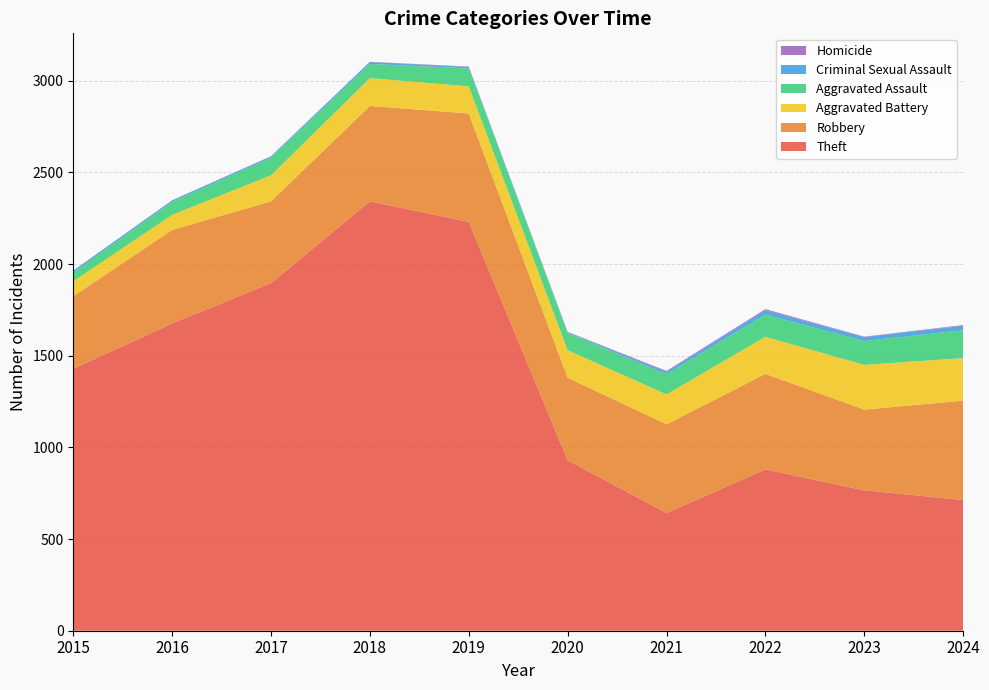

Reading right to left, list all the values displayed in this chart.

Theft: 2024=713	2023=766	2022=880	2021=642	2020=930	2019=2230	2018=2342	2017=1896	2016=1676	2015=1429
Robbery: 2024=542	2023=440	2022=521	2021=484	2020=450	2019=591	2018=520	2017=446	2016=510	2015=395
Aggravated Battery: 2024=232	2023=244	2022=202	2021=163	2020=150	2019=148	2018=152	2017=142	2016=82	2015=82
Aggravated Assault: 2024=152	2023=130	2022=121	2021=110	2020=94	2019=98	2018=77	2017=95	2016=71	2015=46
Criminal Sexual Assault: 2024=24	2023=22	2022=24	2021=14	2020=3	2019=8	2018=11	2017=8	2016=8	2015=12
Homicide: 2024=4	2023=2	2022=6	2021=4	2020=3	2019=2	2018=1	2017=1	2016=1	2015=0